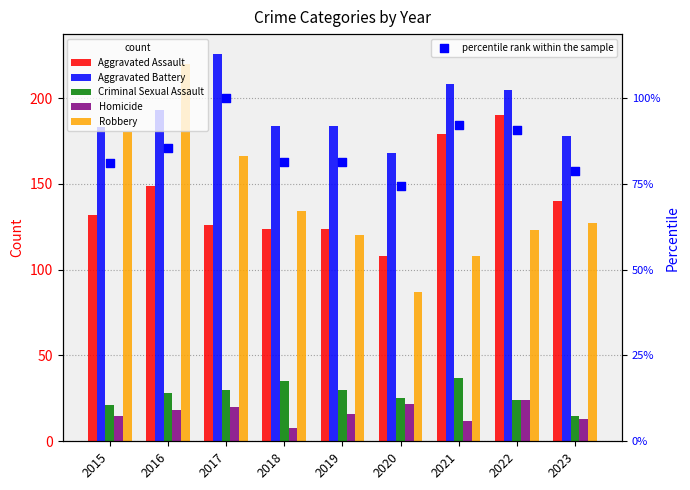

What are all the series names shown in the legend?

Aggravated Assault, Aggravated Battery, Criminal Sexual Assault, Homicide, Robbery, percentile rank within the sample